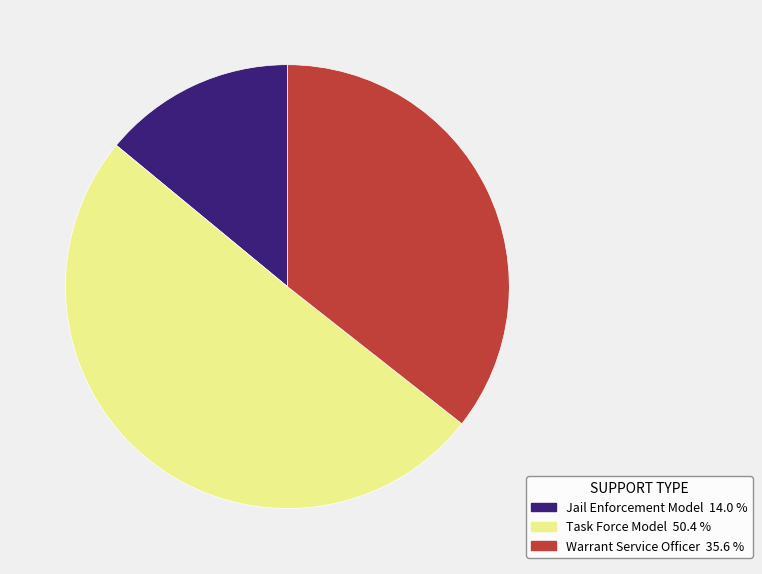

Do Task Force Model and Warrant Service Officer together represent more than half of the pie?

Yes